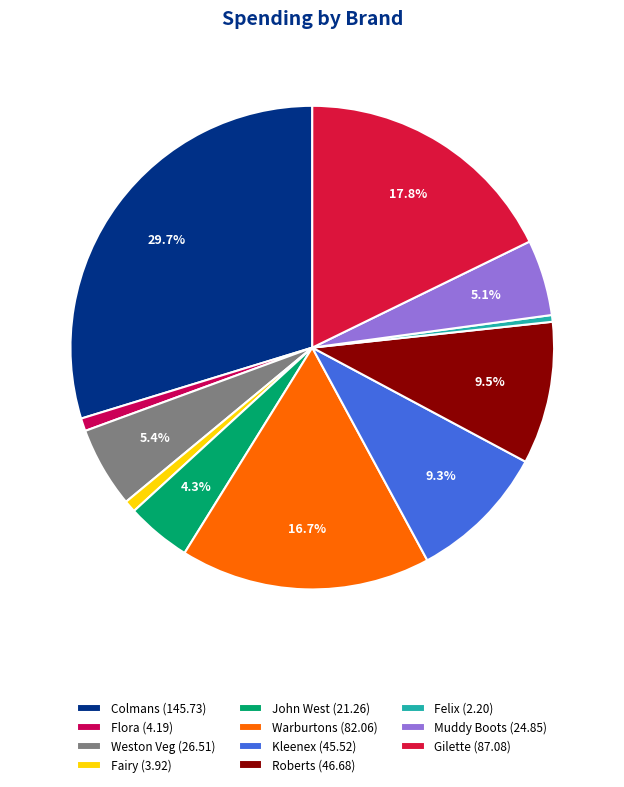

What is the ratio of the value at John West to the value at Gilette?

0.2